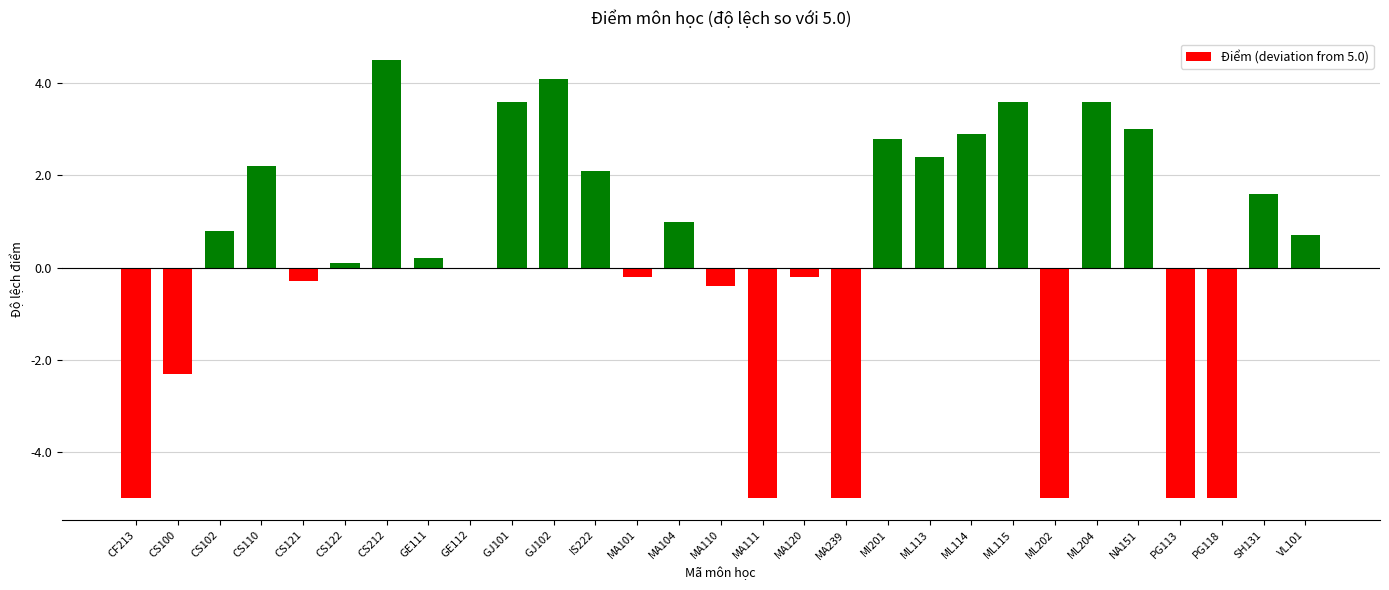

True or false: the data shows 2.8 at MI201.

True